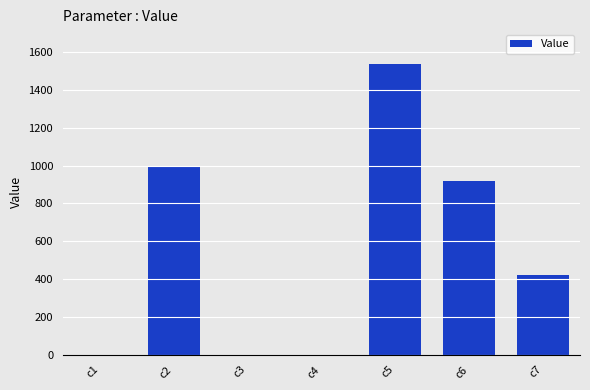

What is the approximate value at c7?

422.1